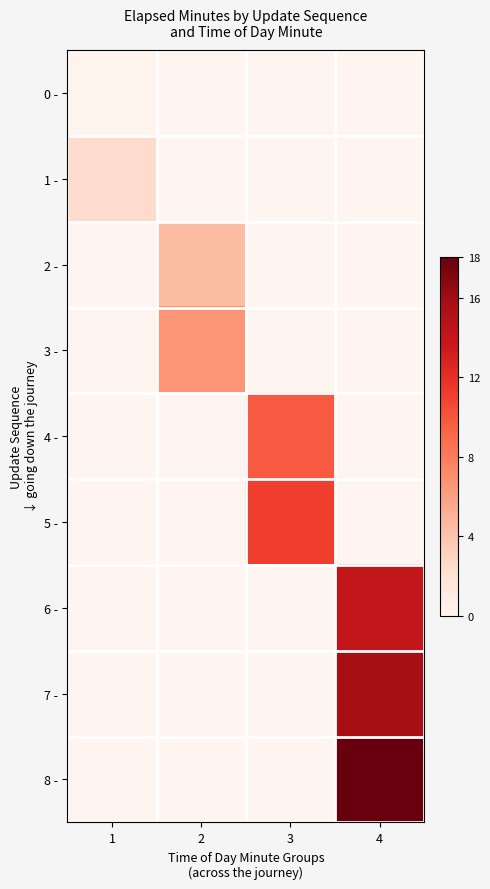

How many data points does each series have?

4